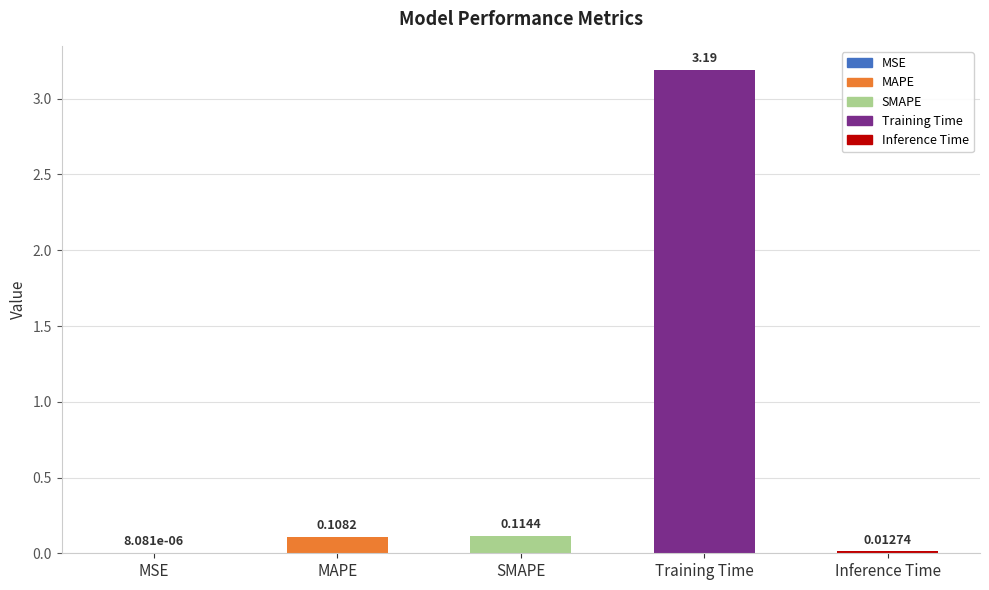

How many series are shown in this chart?

1